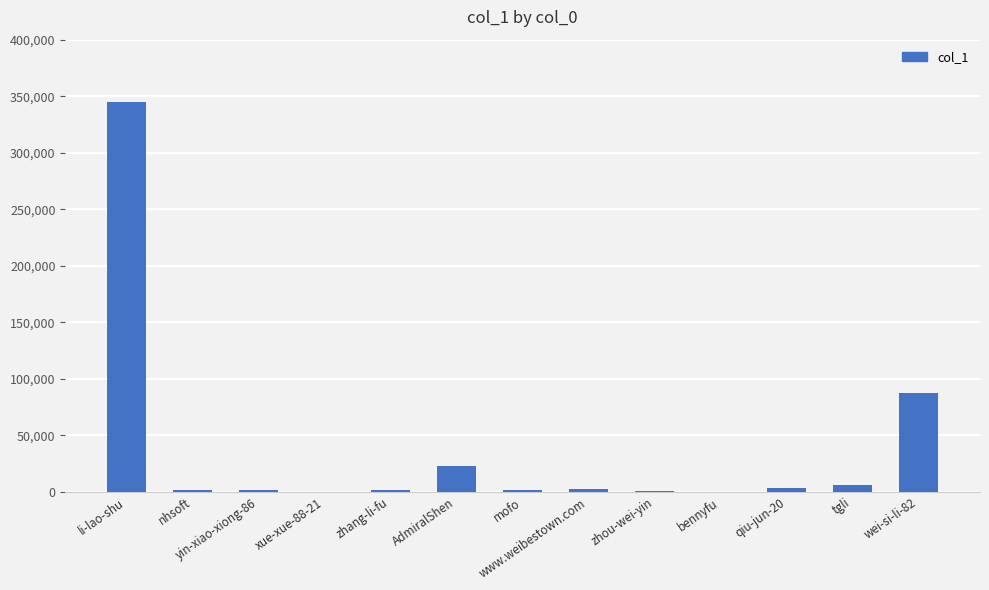

What is the greatest value displayed?

344655